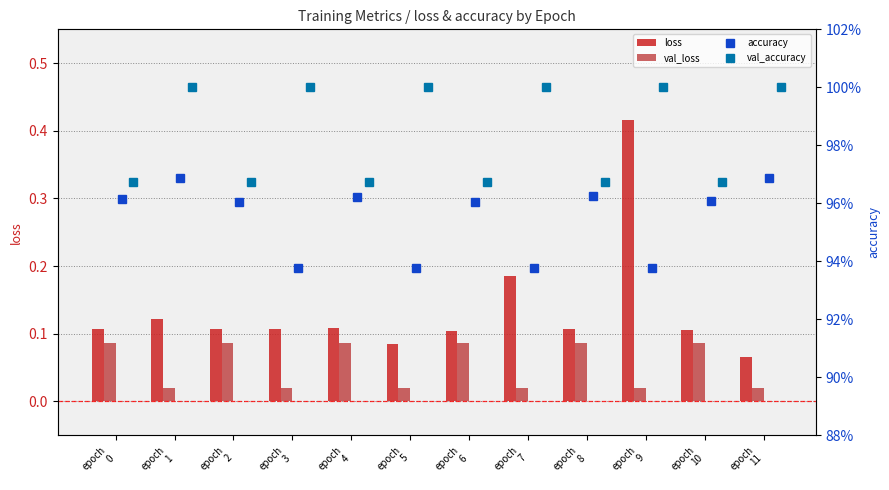

Which series has the widest spread of values?

loss